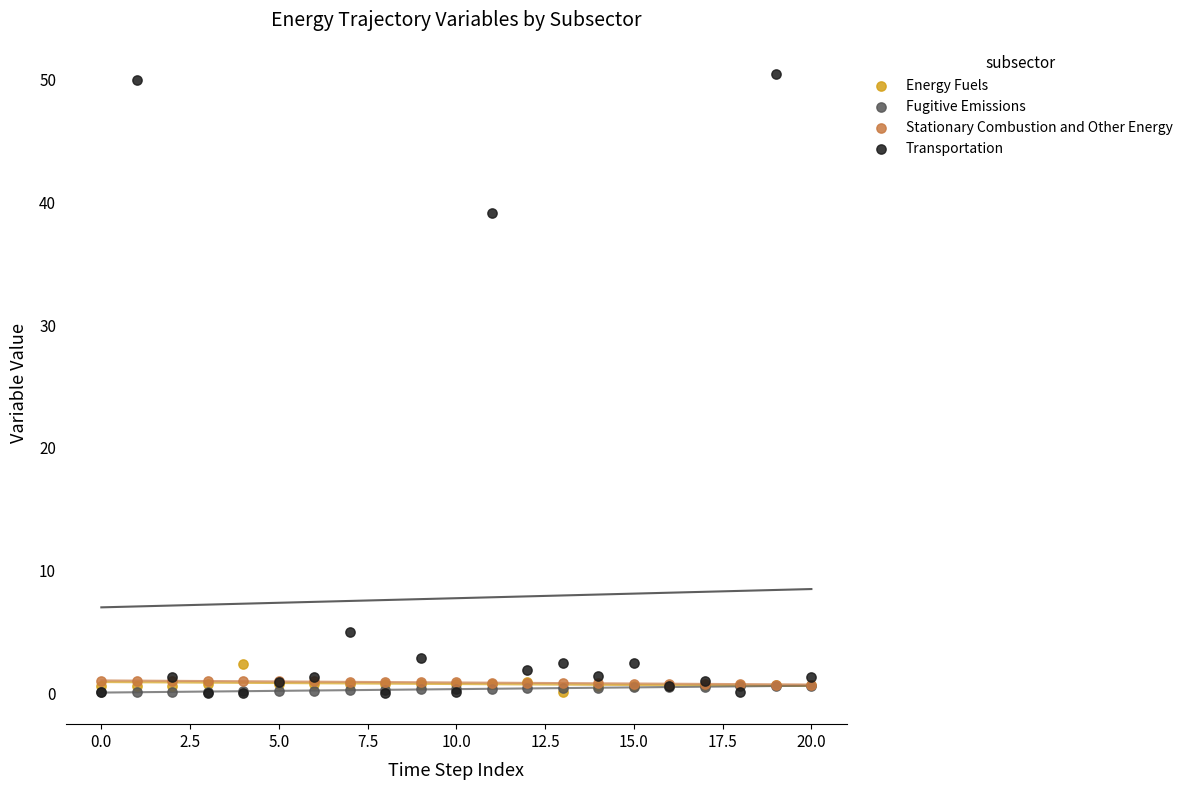

Which series reaches the maximum Y coordinate?

Transportation